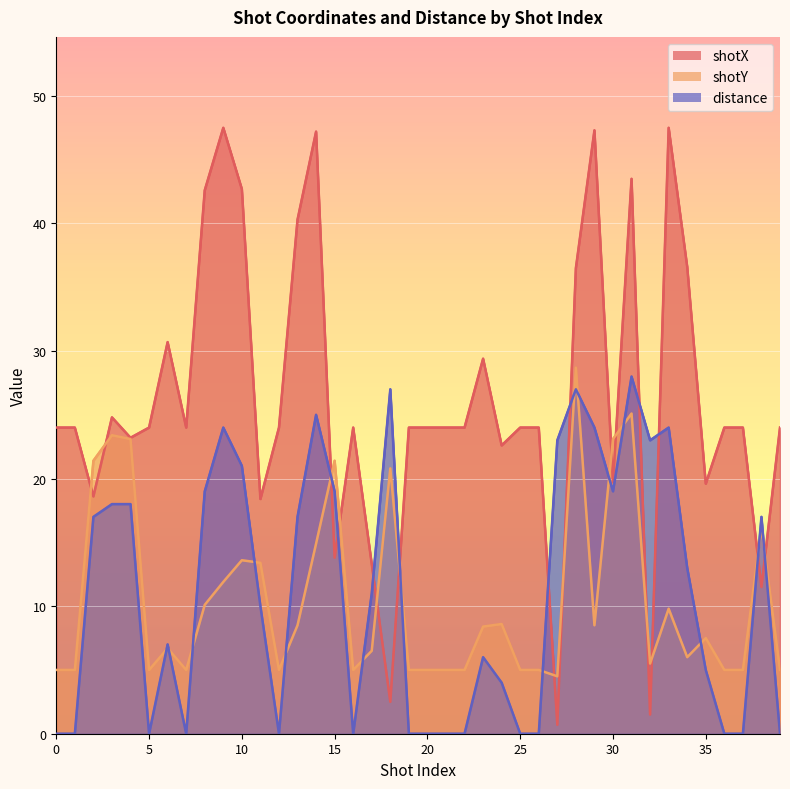

Where is the first local maximum for shotY?

3